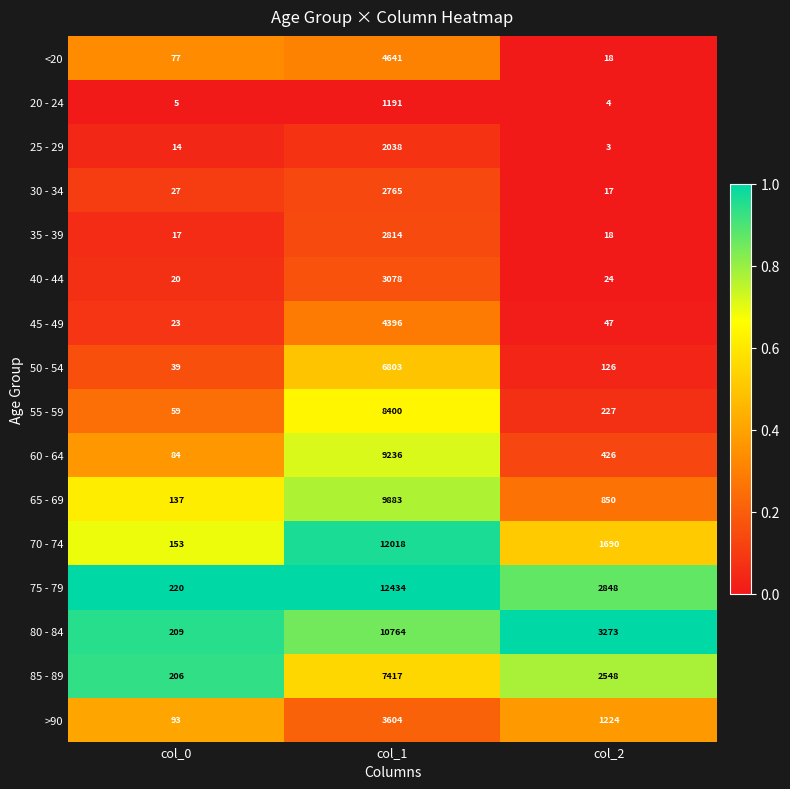

What is the minimum value for 30 - 34?

17